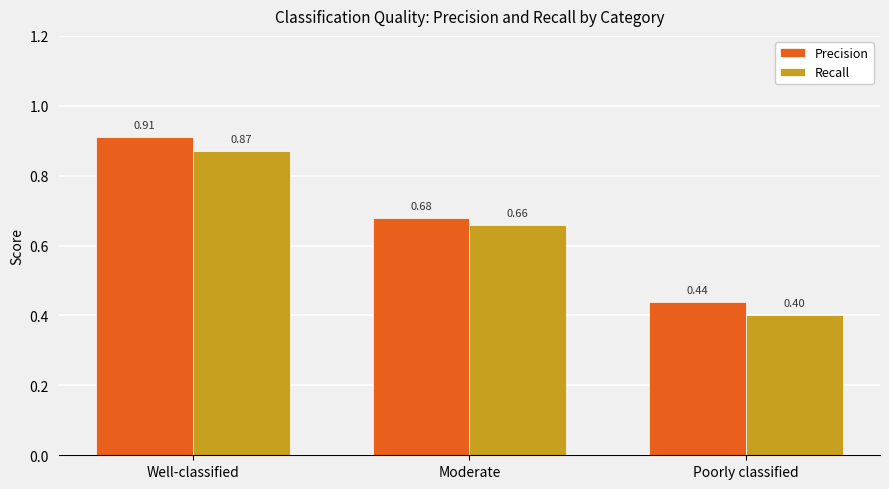

At which label does Precision reach its peak?

Well-classified